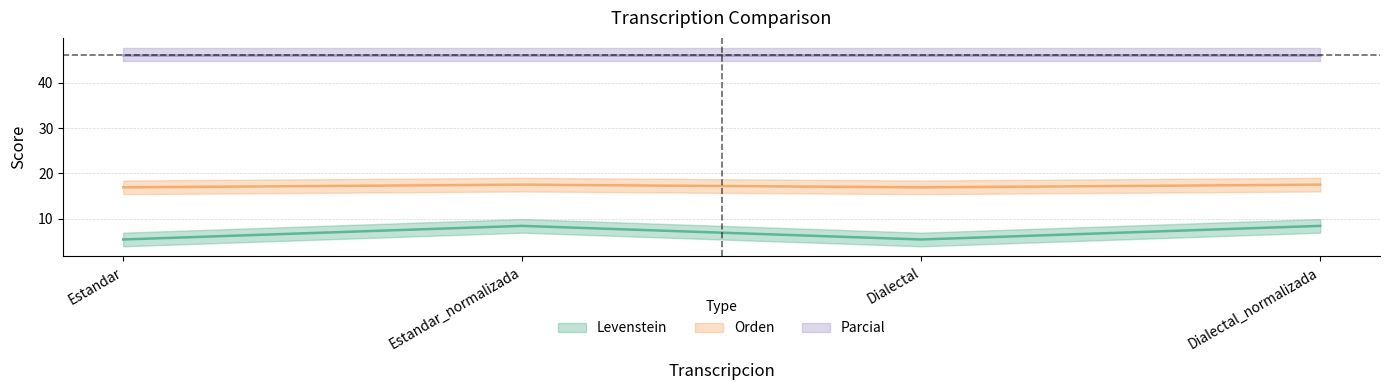

What position from the left is Estandar?

1